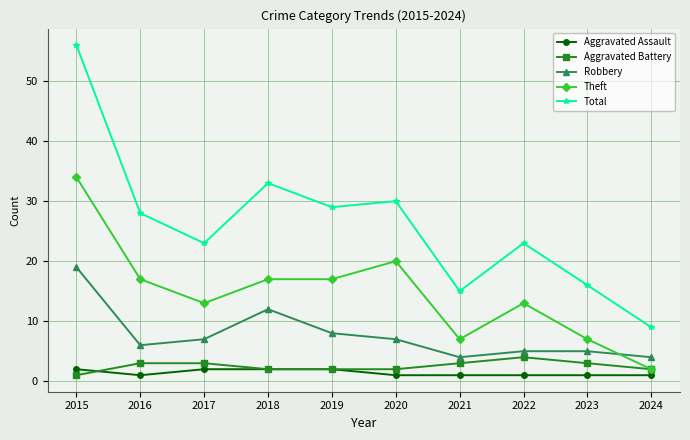

What is the spread (max minus min) of values at 2018?

31